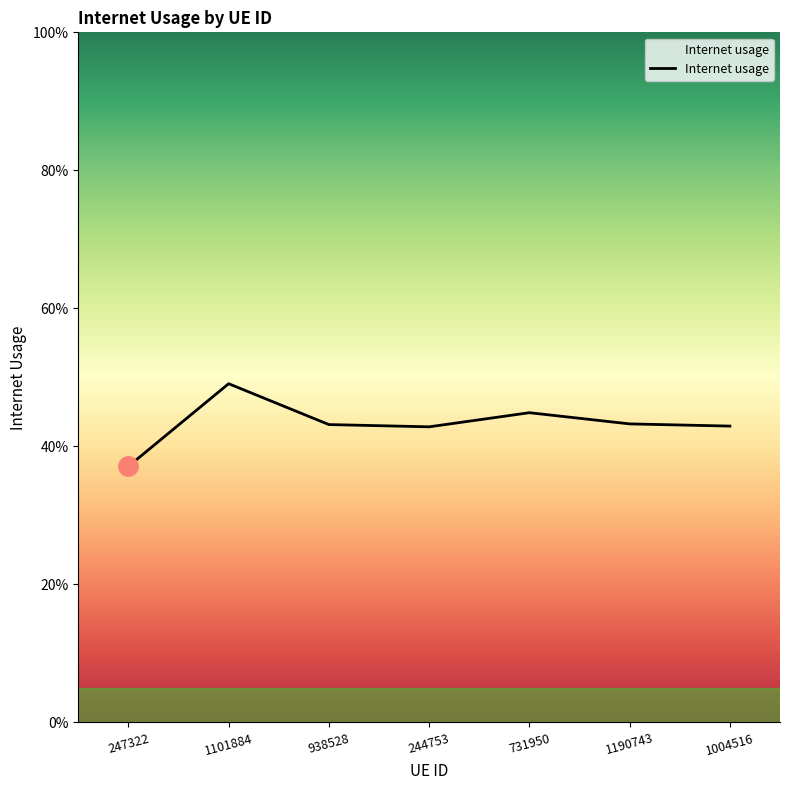

Which label corresponds to the largest value in the chart?

1101884